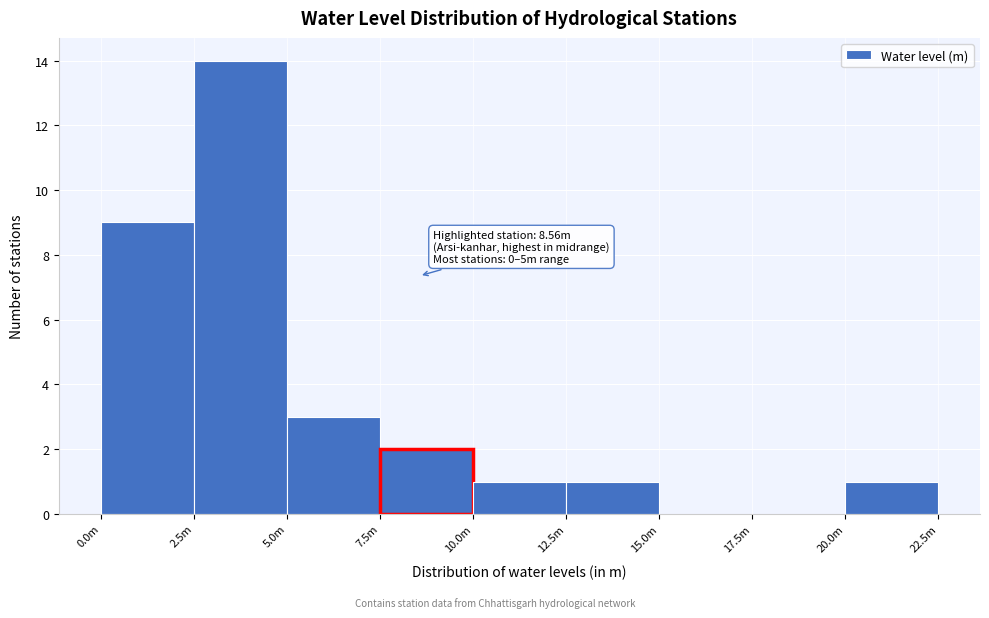

True or false: the data shows 1 at 12.5m.

True